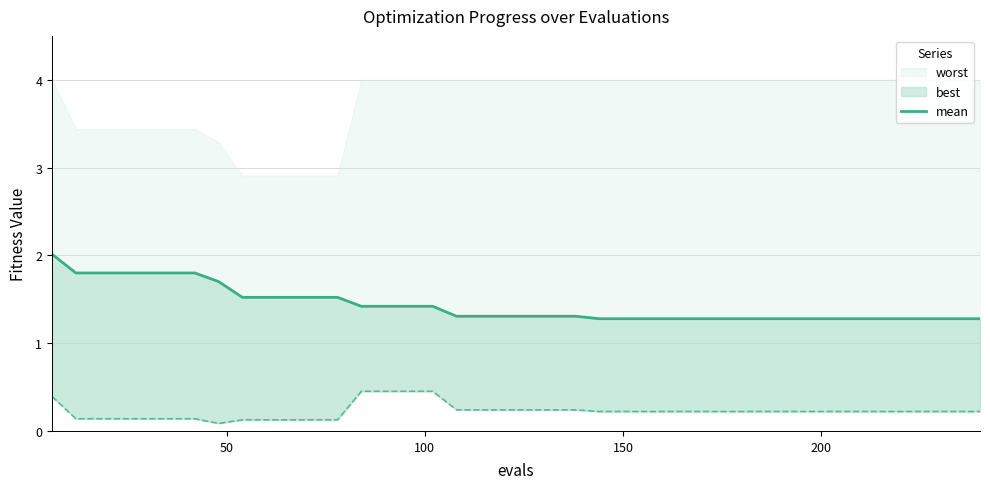

How many lines are shown in the chart?

1